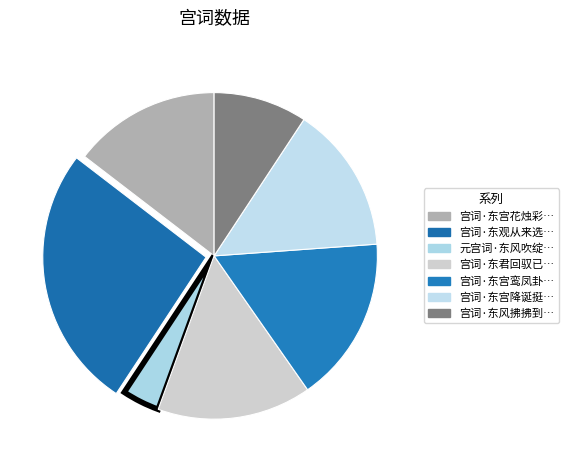

Which category has the biggest portion of the pie?

宫词·东观从来选俊英